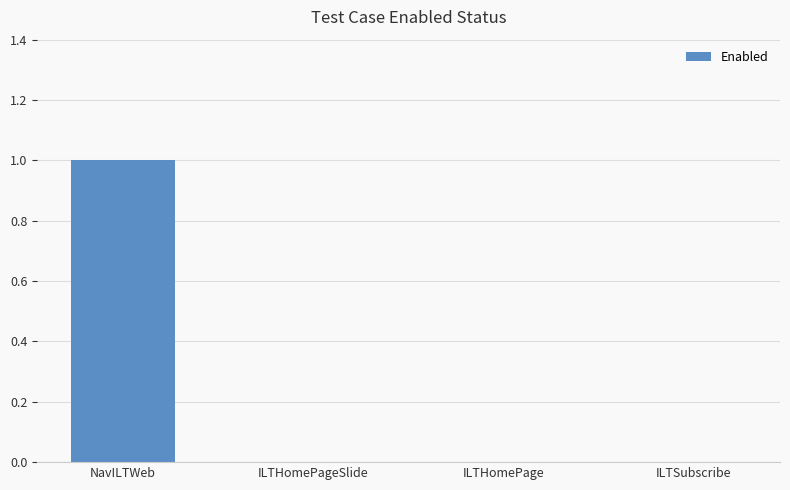

Which label corresponds to the largest value in the chart?

NavILTWeb